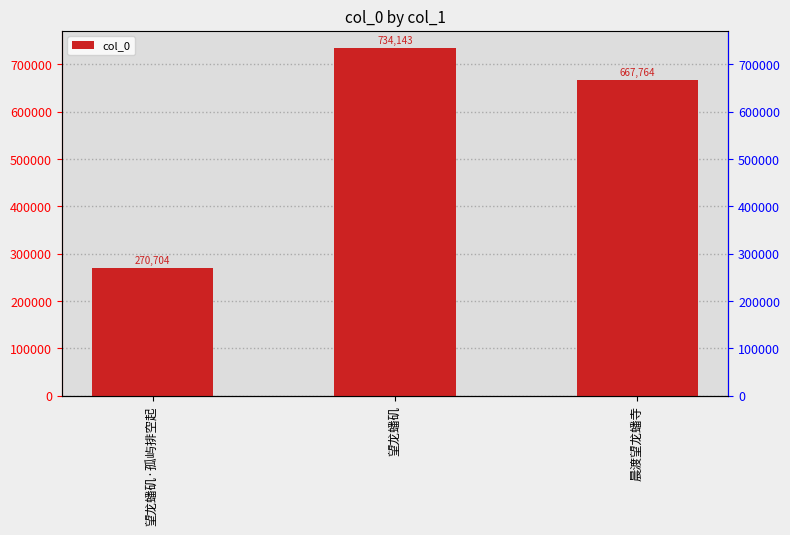

What is the value of the 2nd bar from the left?

734143